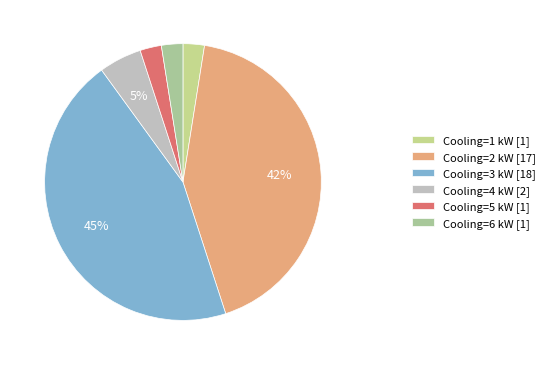

How many segments does this pie chart have?

6